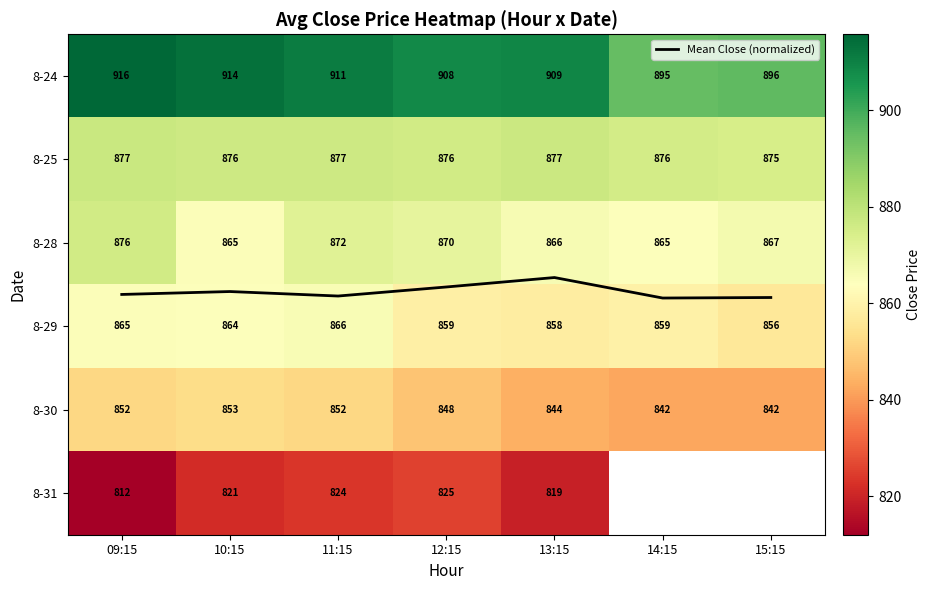

At which label is 8-30 closest to 847?

12:15